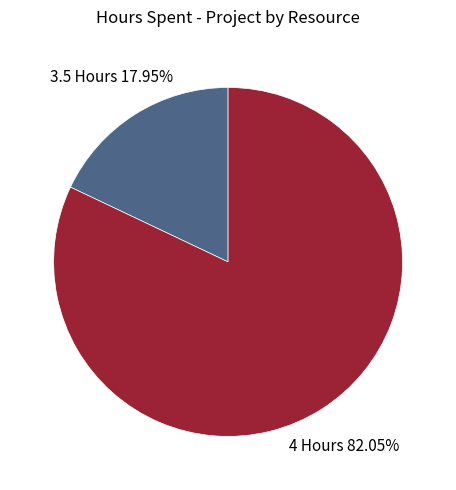

Count the number of slices in the pie.

2